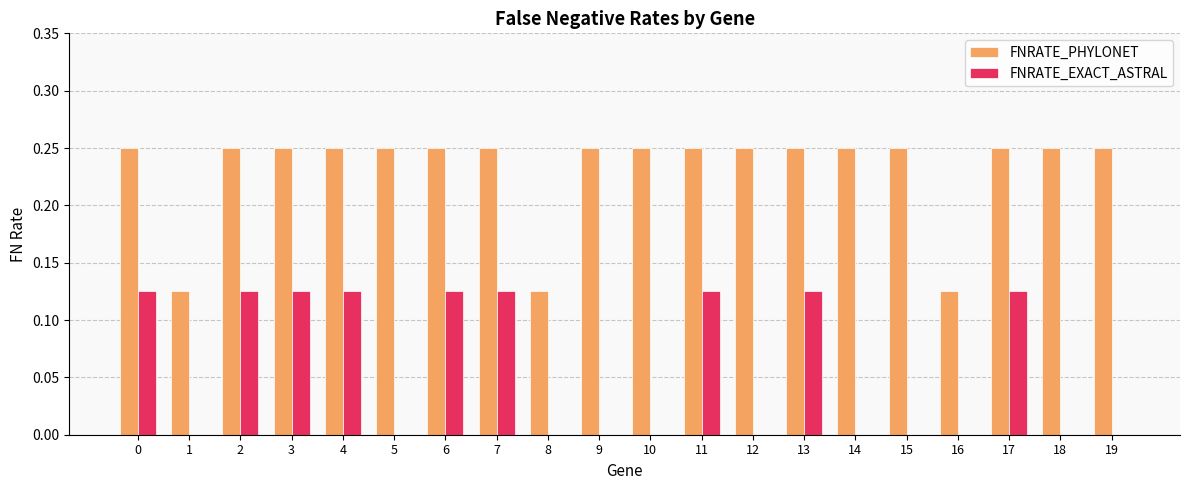

Which series has the largest total across all categories?

FNRATE_PHYLONET